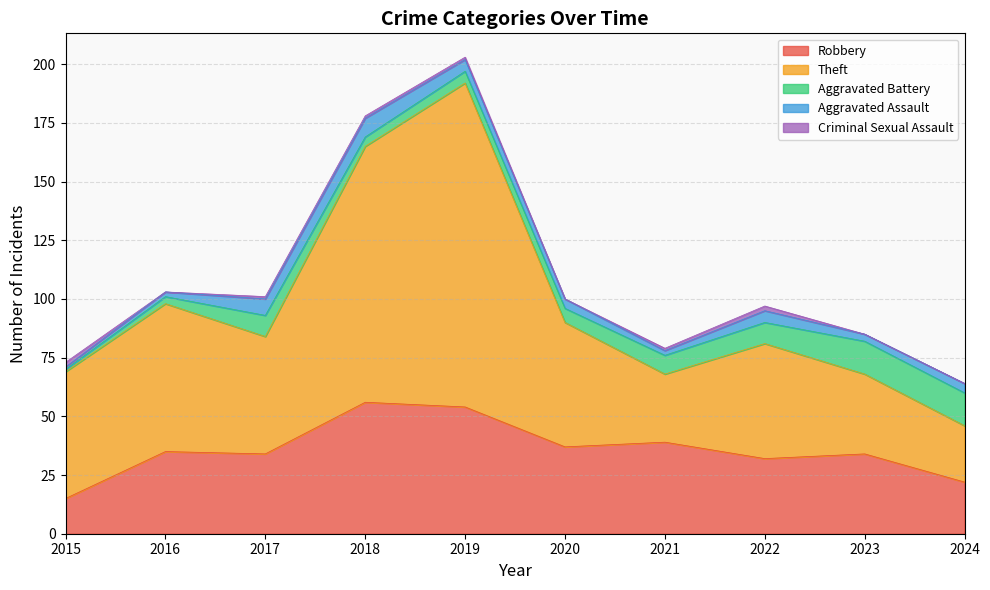

How many categories are shown in the chart?

10